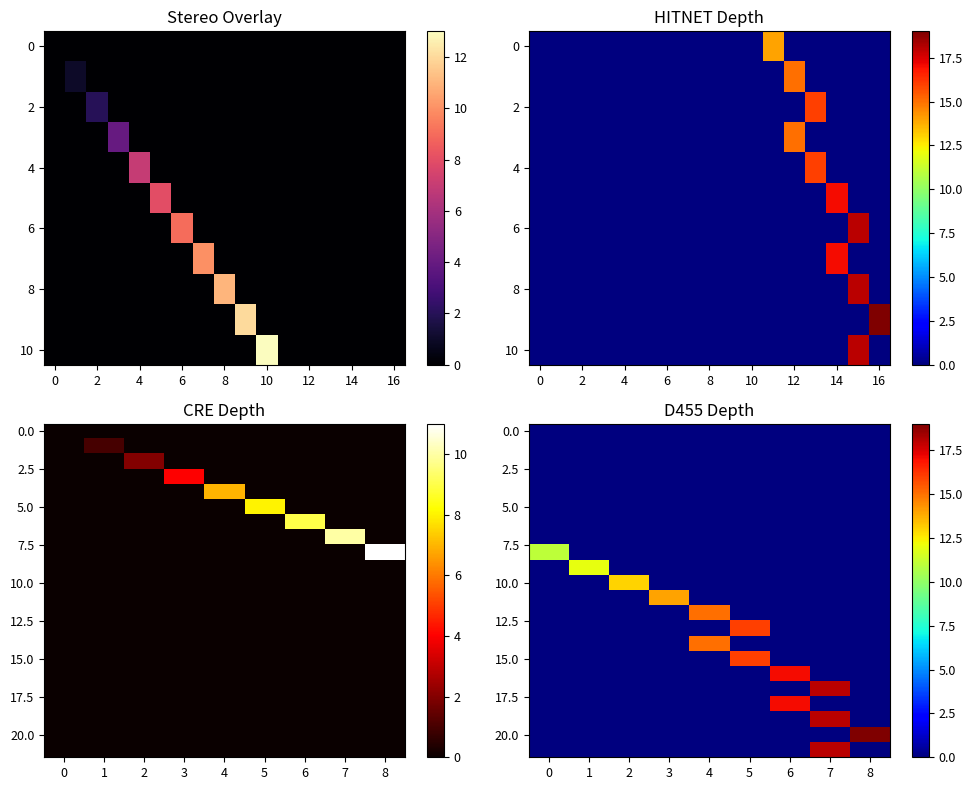

Reading right to left, what are all the values shown in this chart?

row_0: 0	0	0	0	0	0	0	0	0
row_1: 0	0	0	0	0	0	0	0	0
row_2: 0	0	0	0	0	0	0	0	0
row_3: 0	0	0	0	0	0	0	0	0
row_4: 0	0	0	0	0	0	0	0	0
row_5: 0	0	0	0	0	0	0	0	0
row_6: 0	0	0	0	0	0	0	0	0
row_7: 0	0	0	0	0	0	0	0	0
row_8: 0	0	0	0	0	0	0	0	11
row_9: 0	0	0	0	0	0	0	12	0
row_10: 0	0	0	0	0	0	13	0	0
row_11: 0	0	0	0	0	14	0	0	0
row_12: 0	0	0	0	15	0	0	0	0
row_13: 0	0	0	16	0	0	0	0	0
row_14: 0	0	0	0	15	0	0	0	0
row_15: 0	0	0	16	0	0	0	0	0
row_16: 0	0	17	0	0	0	0	0	0
row_17: 0	18	0	0	0	0	0	0	0
row_18: 0	0	17	0	0	0	0	0	0
row_19: 0	18	0	0	0	0	0	0	0
row_20: 19	0	0	0	0	0	0	0	0
row_21: 0	18	0	0	0	0	0	0	0